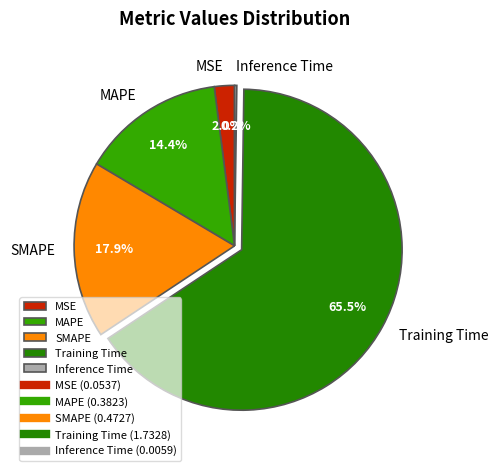

Which category has the biggest portion of the pie?

Training Time